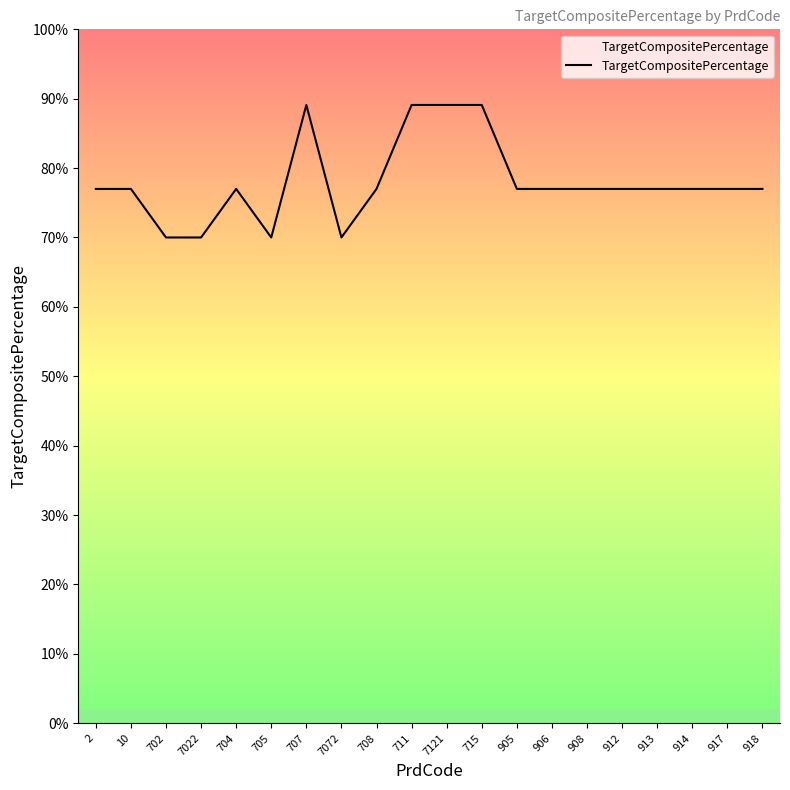

Reading left to right, transcribe all the data shown in this chart.

0.8	0.8	0.7	0.7	0.8	0.7	0.9	0.7	0.8	0.9	0.9	0.9	0.8	0.8	0.8	0.8	0.8	0.8	0.8	0.8